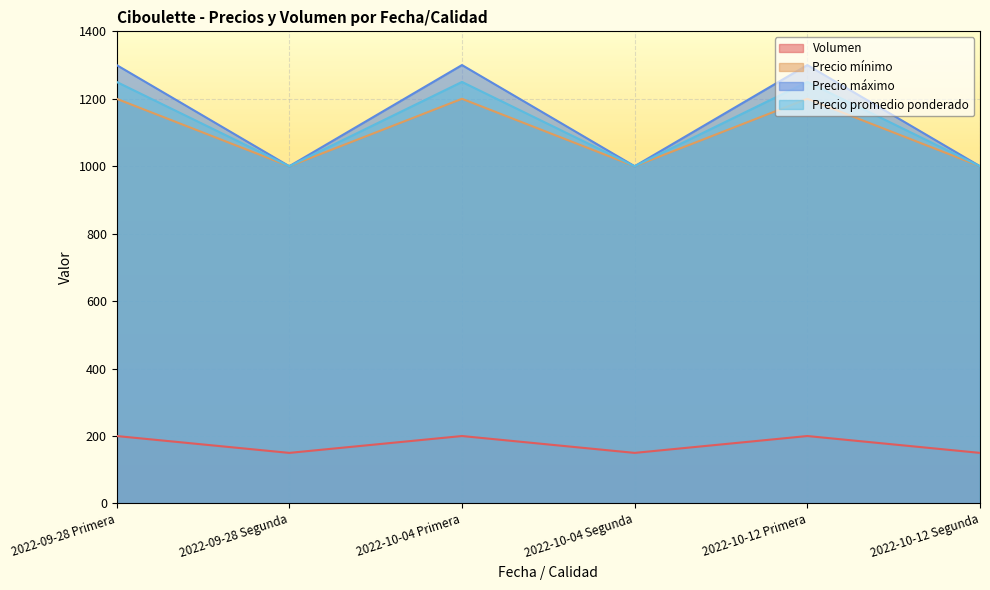

Reading right to left, what are all the values shown in this chart?

Volumen: 150	200	150	200	150	200
Precio mínimo: 1000	1200	1000	1200	1000	1200
Precio máximo: 1000	1300	1000	1300	1000	1300
Precio promedio ponderado: 1000	1250	1000	1250	1000	1250